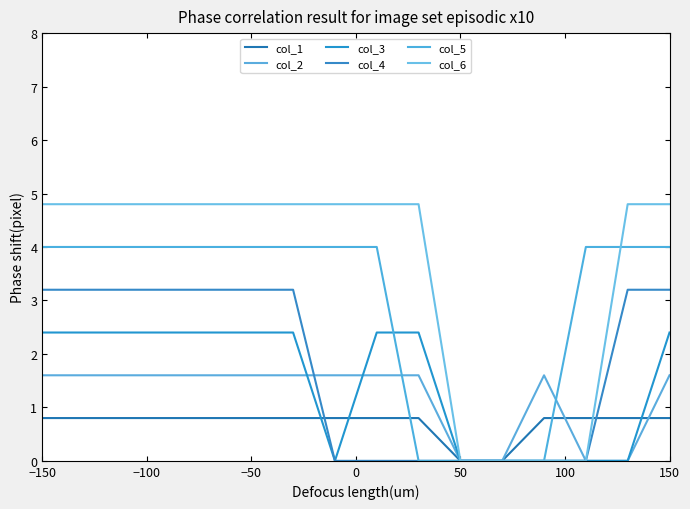

How many lines are shown in the chart?

6